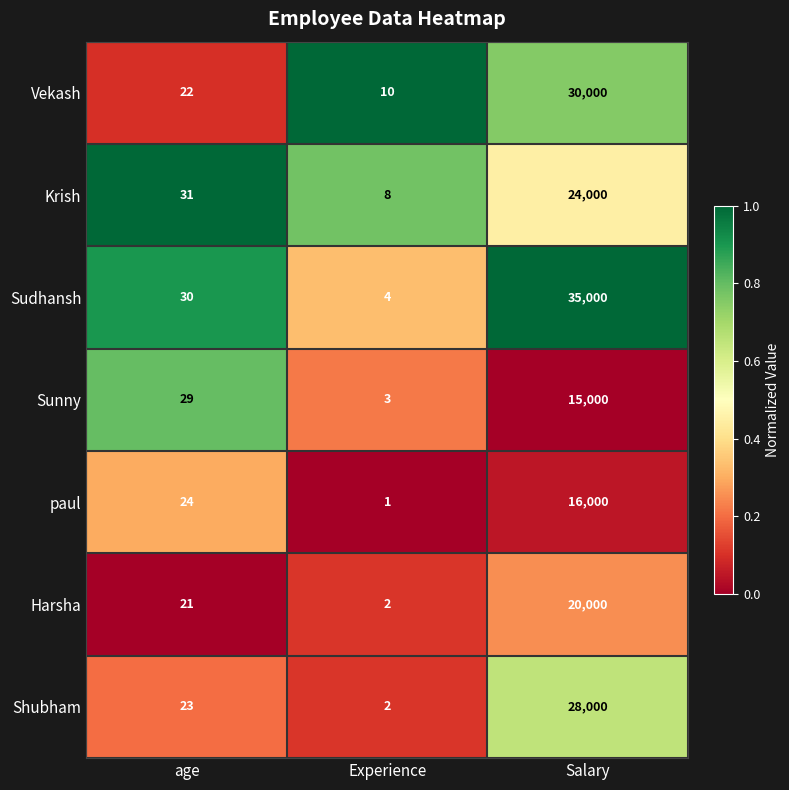

The value of Sunny at age is 7. True or false?

False